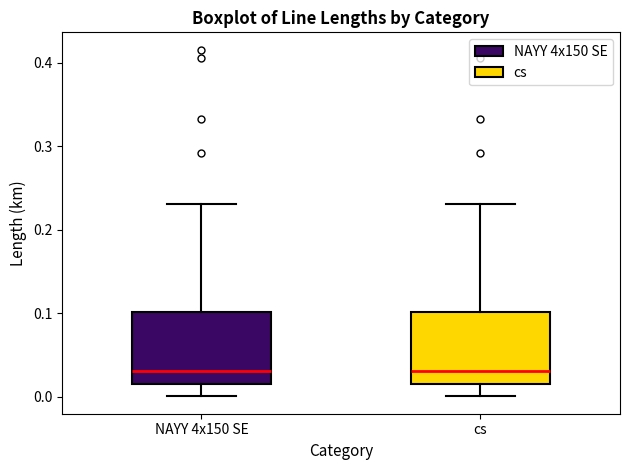

Reading left to right, read every box against the y-axis: the position of its median line, the range the box covers, and the ends of its whiskers. The values are not printed on the chart, so give them approximately, as read against the axis.

NAYY 4x150 SE: median 0.03, box 0.01 to 0.10, whiskers 0.00 to 0.23
cs: median 0.03, box 0.01 to 0.10, whiskers 0.00 to 0.23